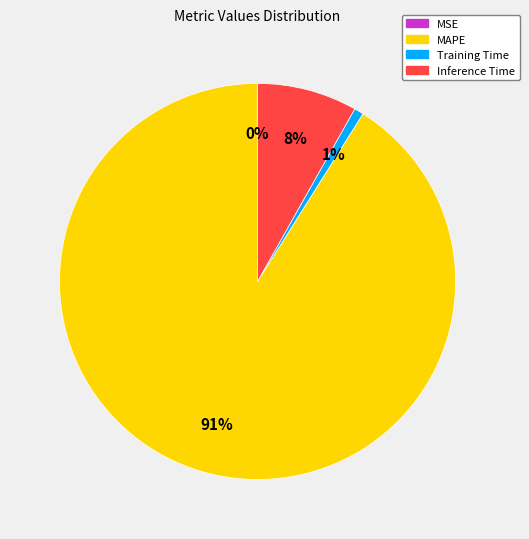

Which category has the biggest portion of the pie?

MAPE